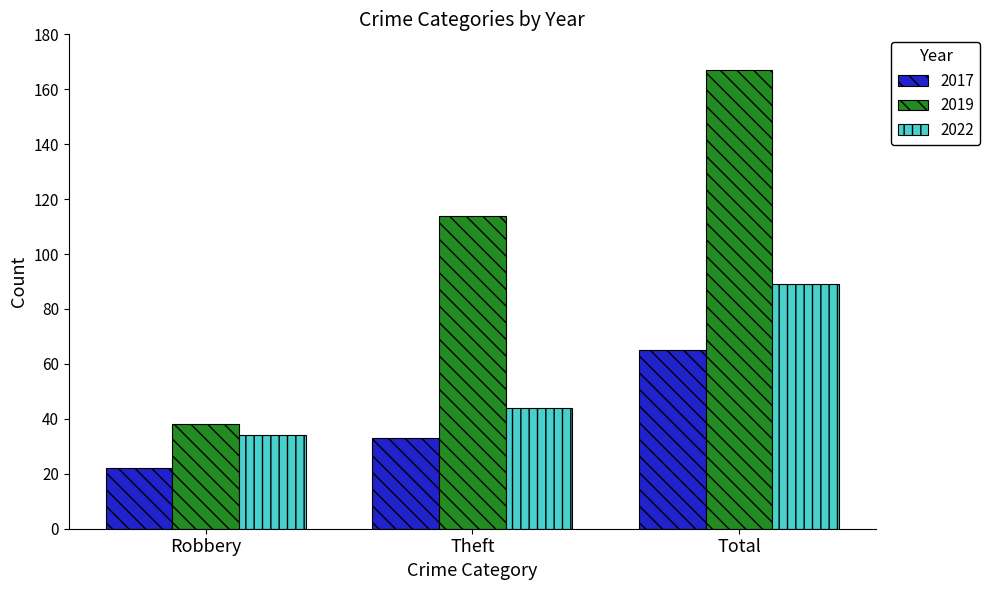

How many bars are there in total?

9